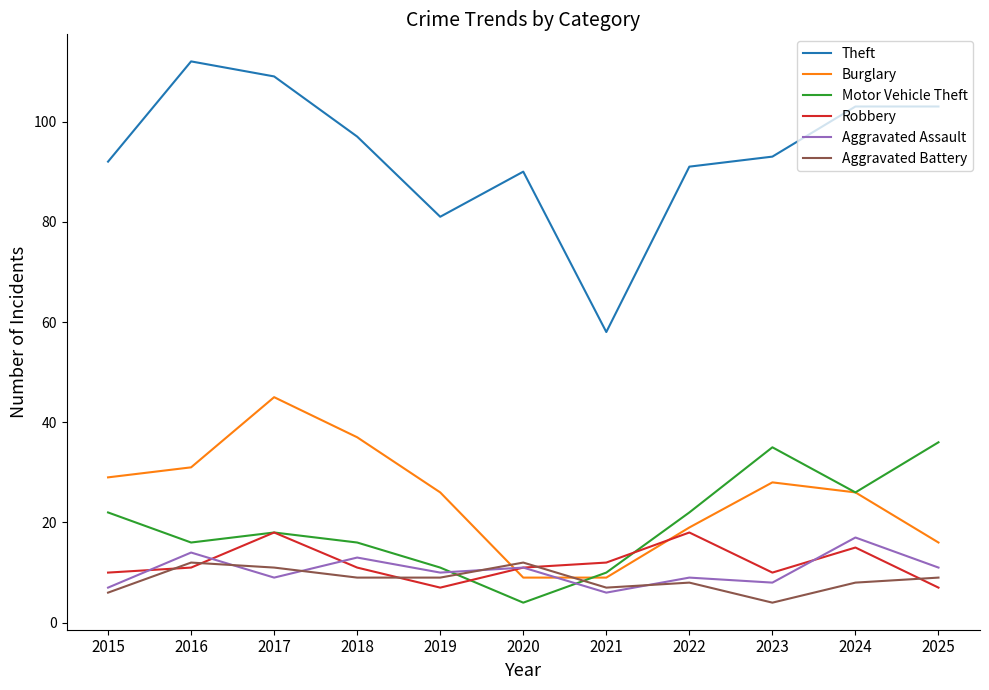

What is the difference between the second highest and minimum values in the Aggravated Assault series?

8